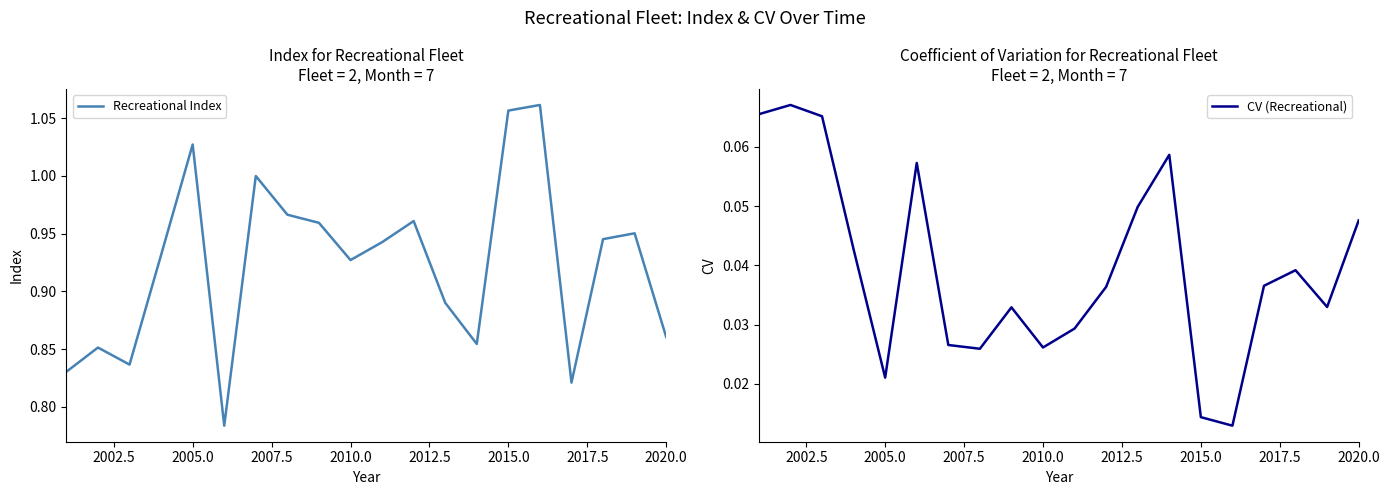

How many lines are shown in the chart?

2